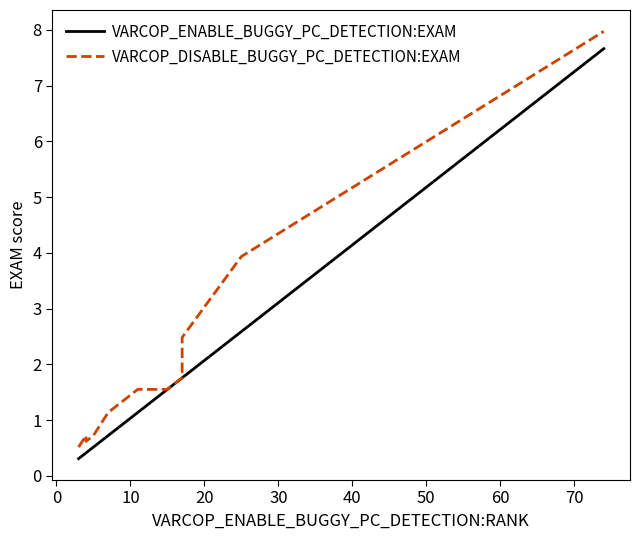

Count the number of categories in the chart.

15